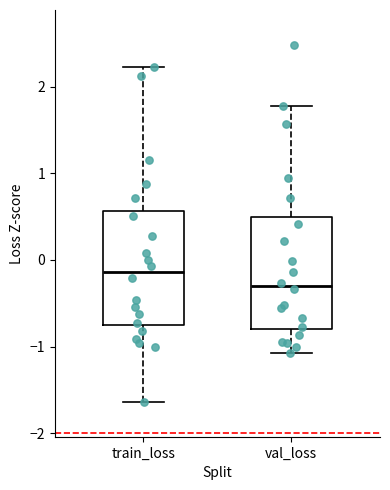

Which box's median line is the lowest?

val_loss